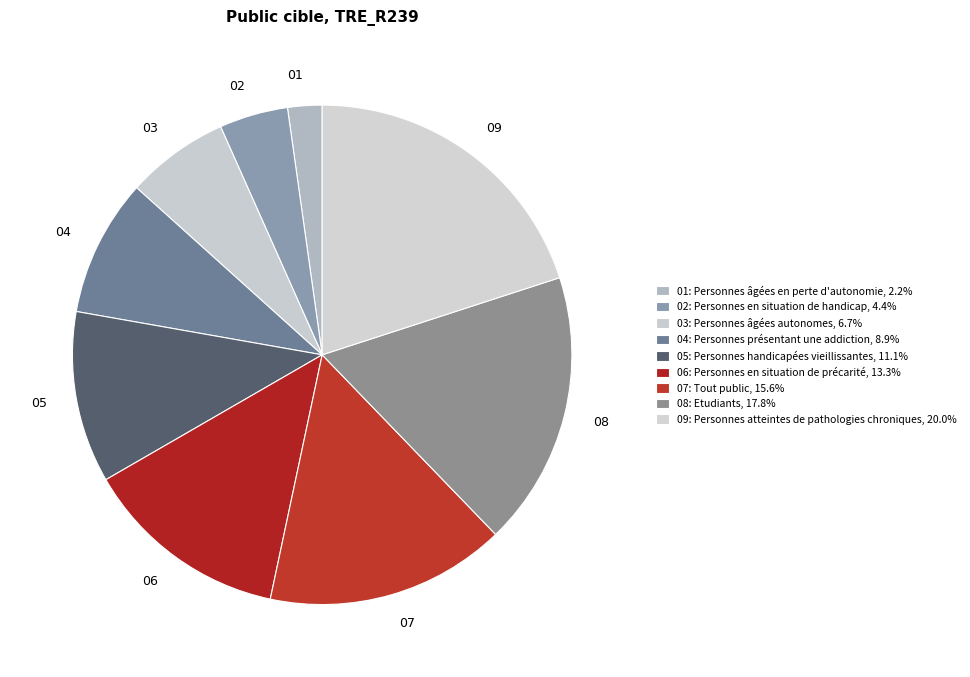

What is the largest slice in the pie chart?

09